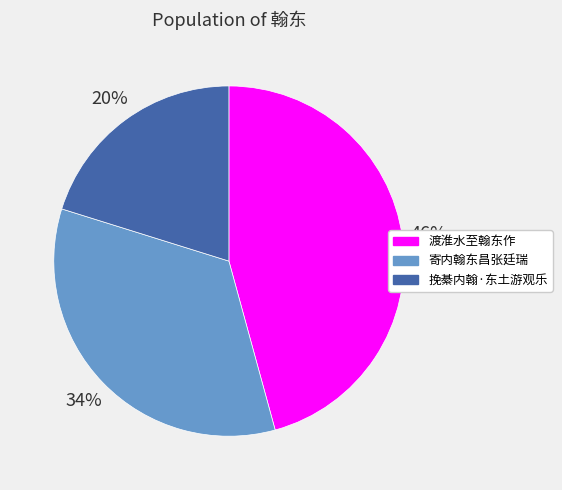

Combined, do 渡淮水至翰东作 and 挽綦内翰·东土游观乐 account for over 50%?

Yes